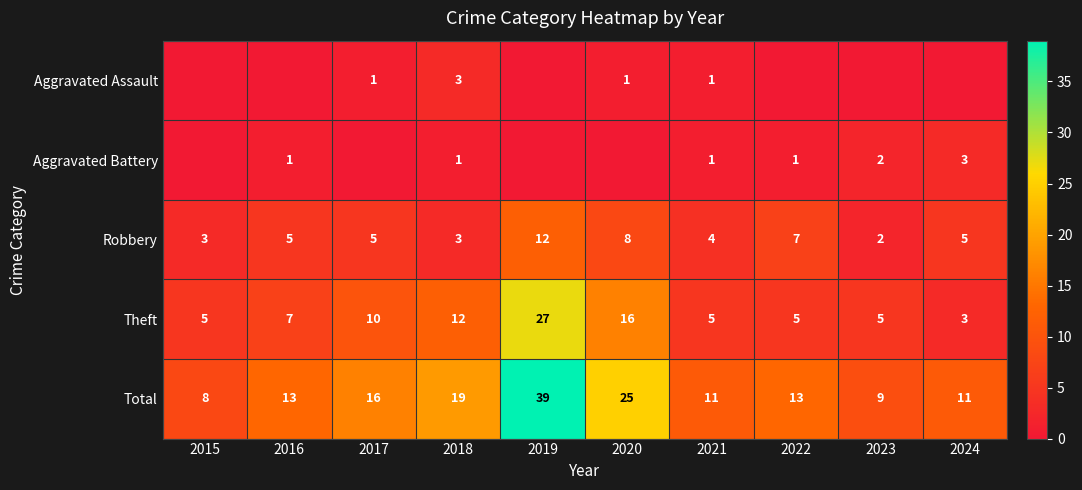

What is the sum of the Robbery values at 2023 and 2022?

9